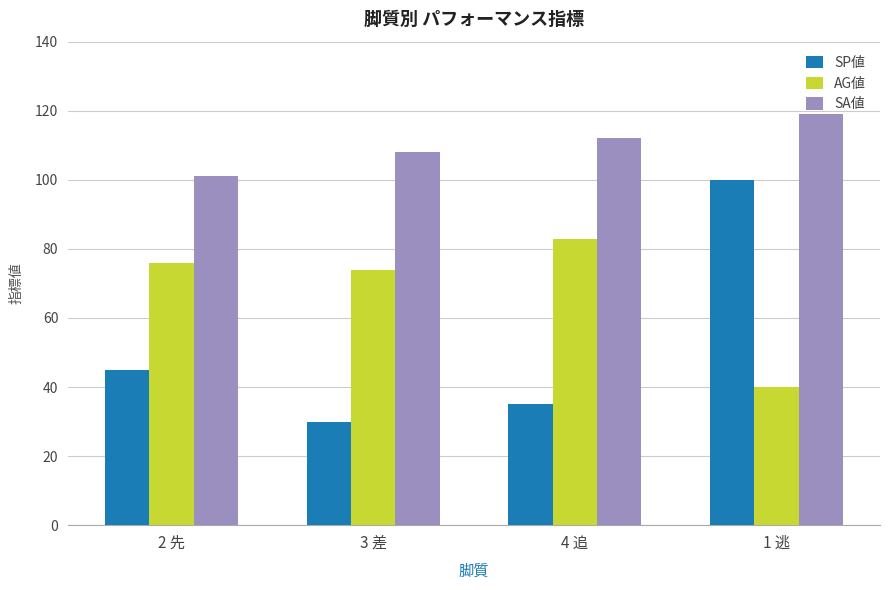

How many data points in SA値 are less than 112?

2